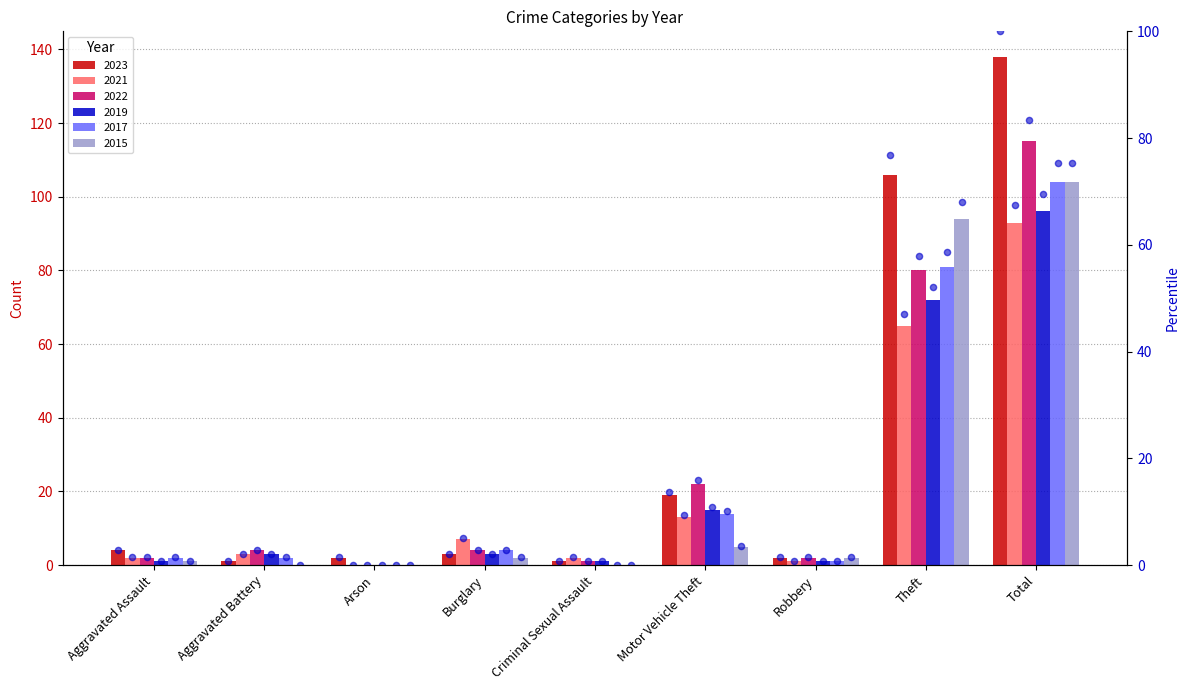

At which category is the sum across all series the highest?

Total